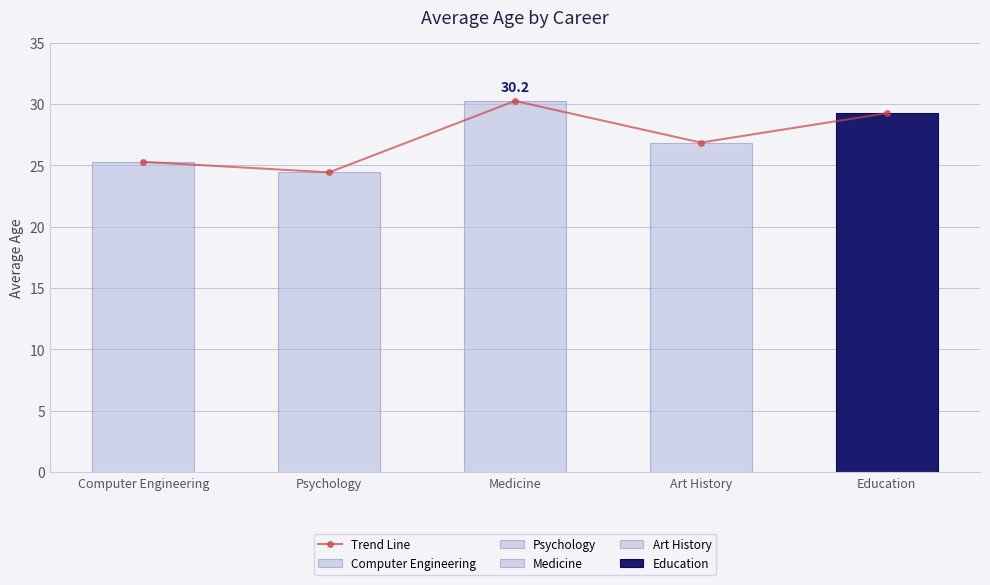

What is the value of the 3rd bar from the left?

30.2